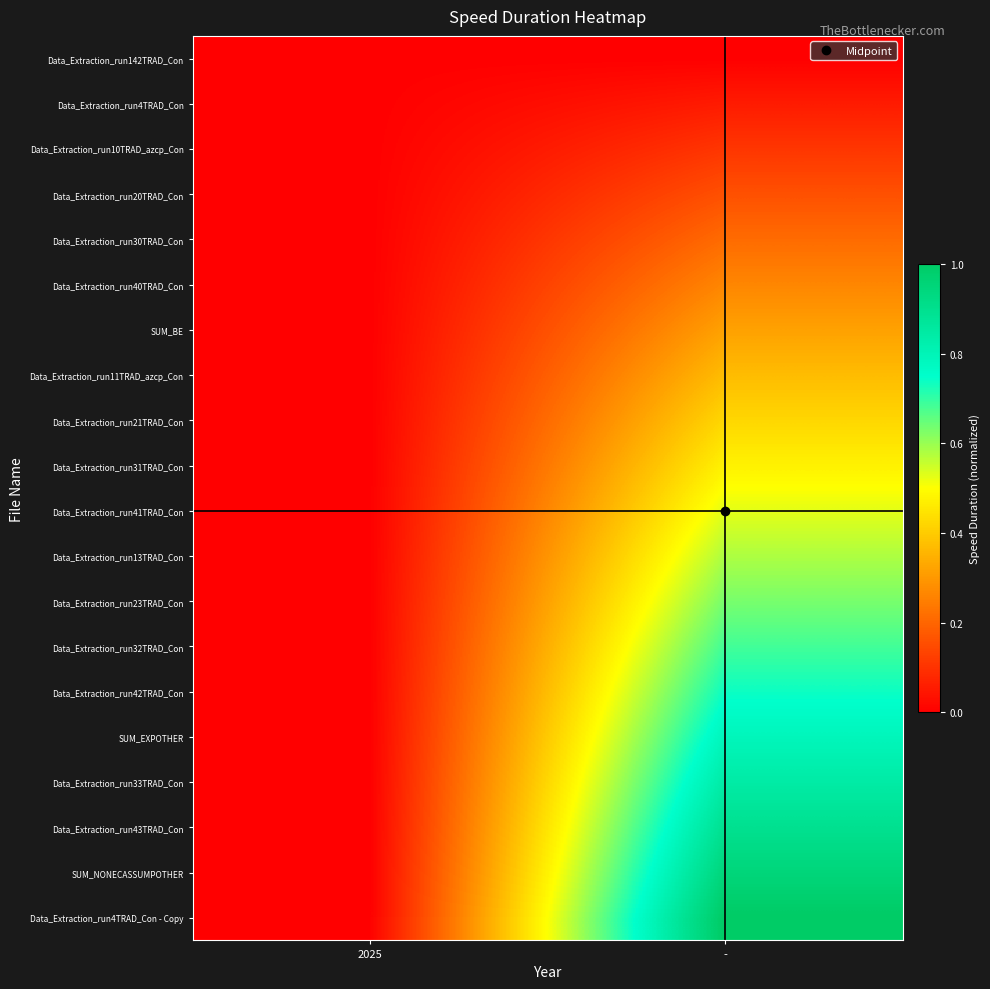

Which series changed the most between 2025 and -?

Data_Extraction_run4TRAD_Con - Copy